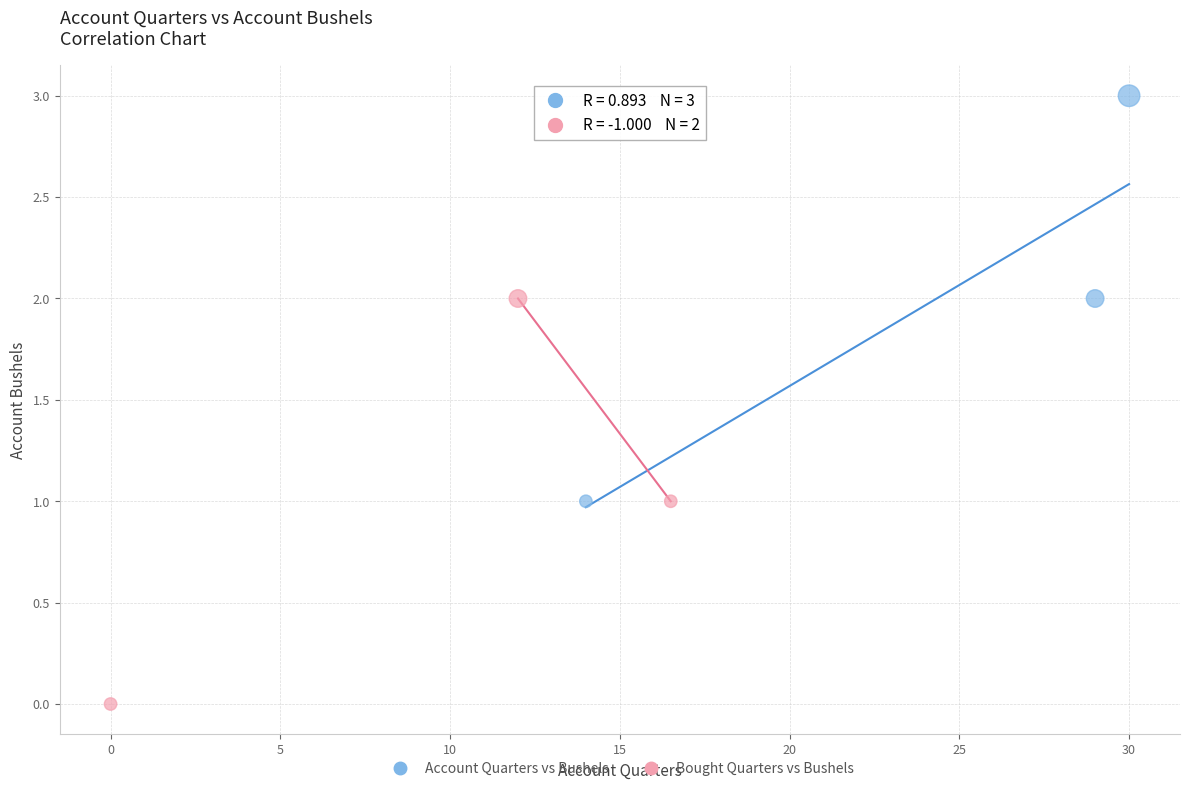

Which series contains the highest Y value?

Account Quarters vs Bushels